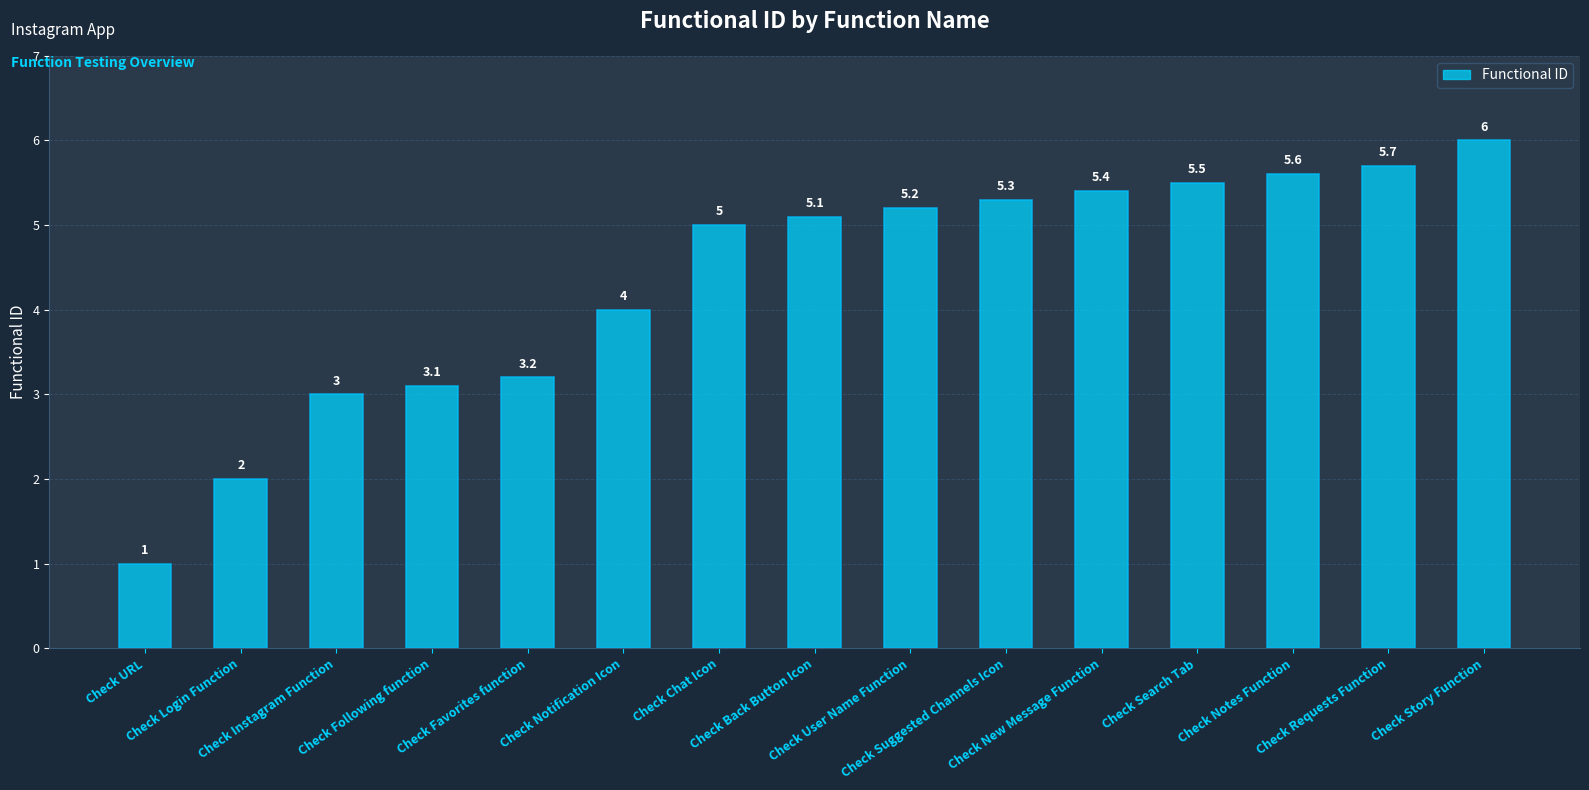

Count the number of categories in the chart.

15